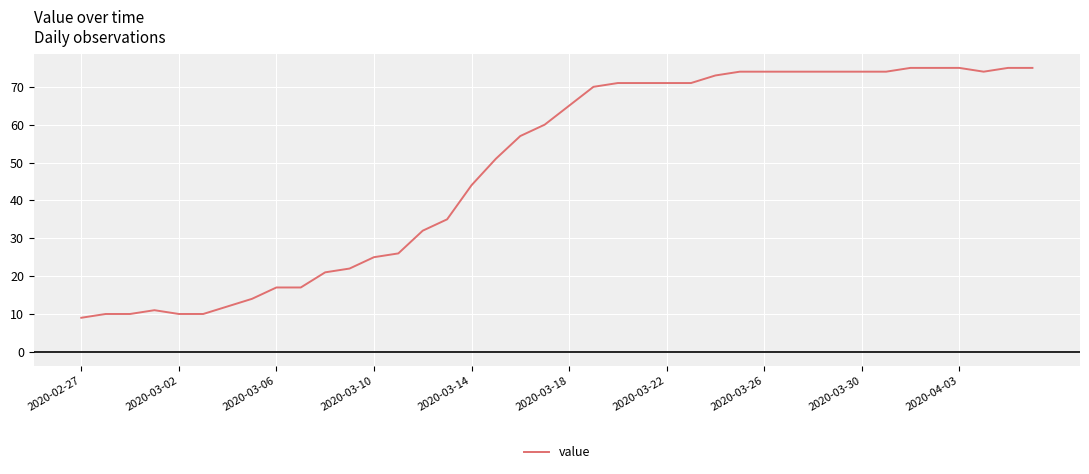

What is the minimum value shown in the chart?

9